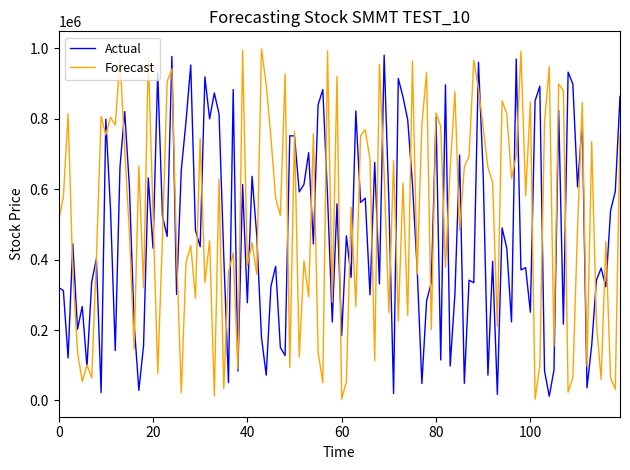

What is the highest value of the Forecast series?

998931